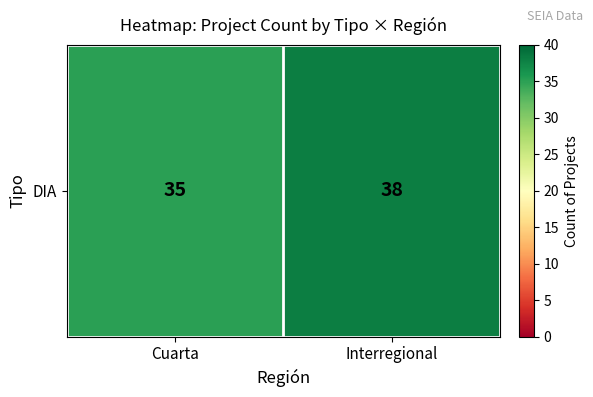

Between Interregional and Cuarta, which is larger?

Interregional